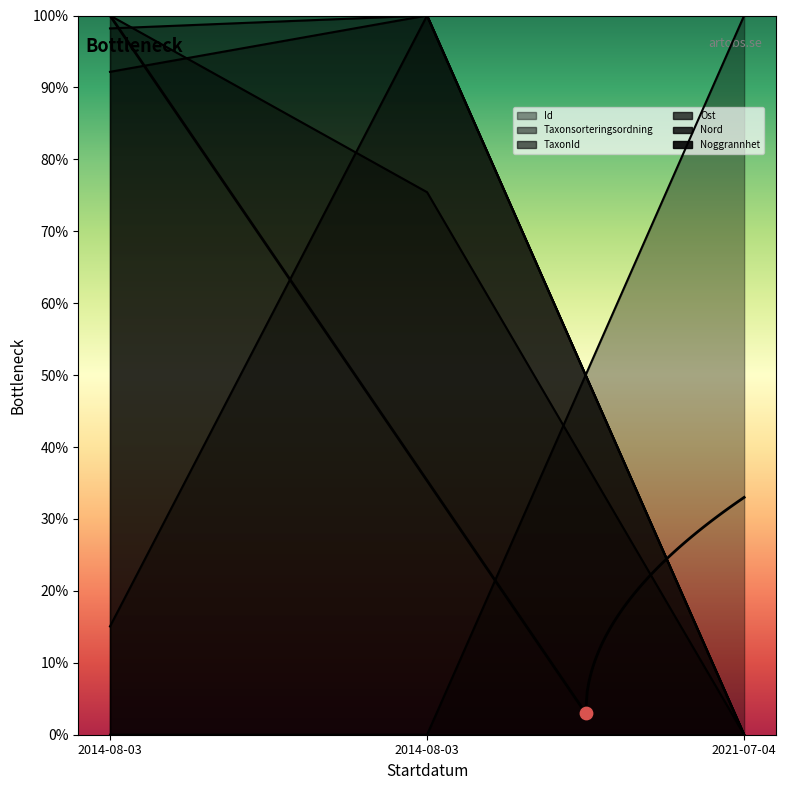

At which category is the sum across all series the highest?

2014-08-03